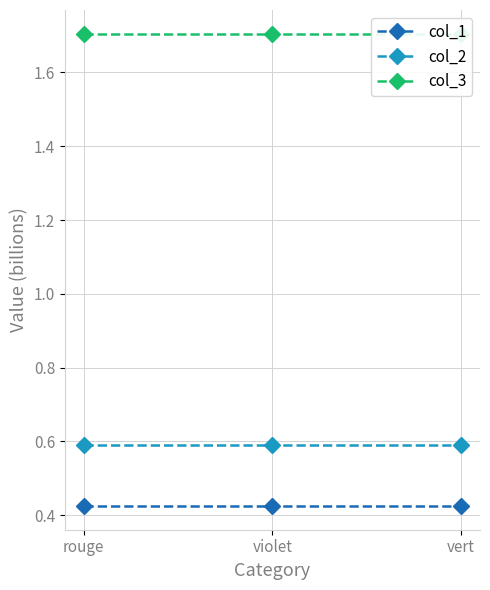

What position from the left is violet?

2